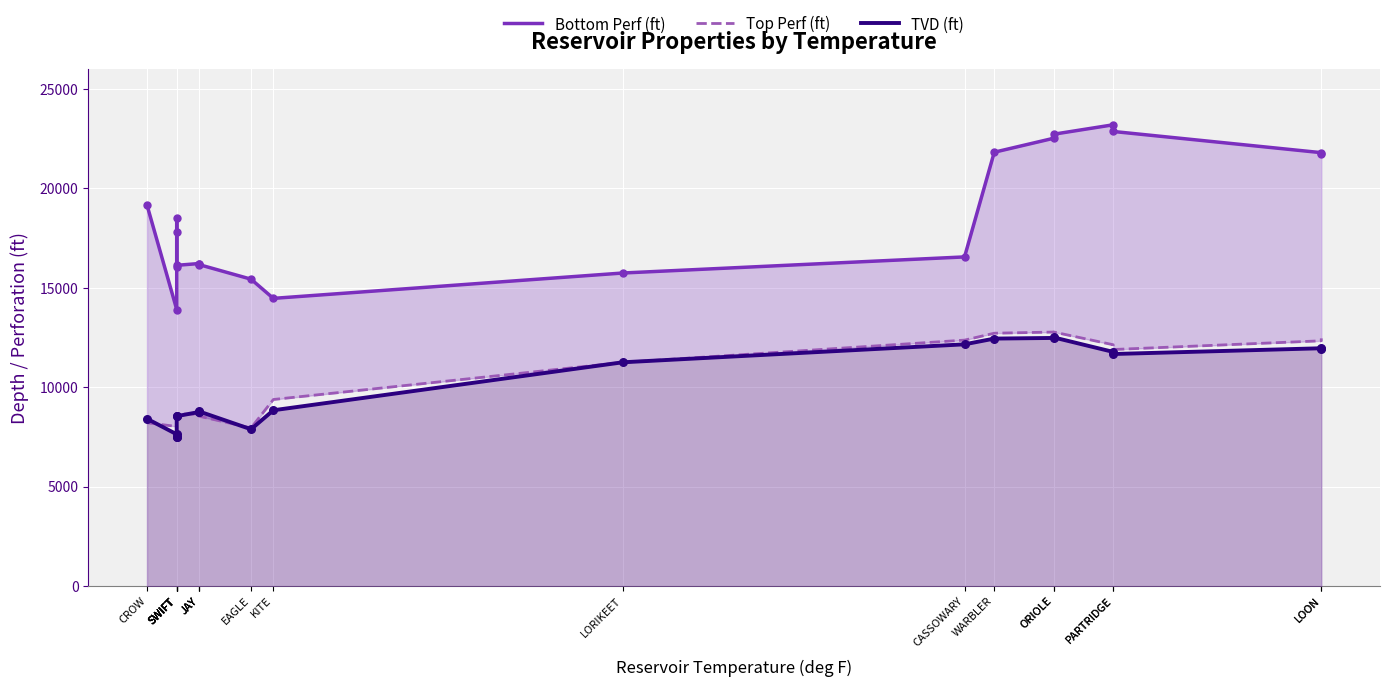

Which series has the largest total across all categories?

Bottom Perf (ft)